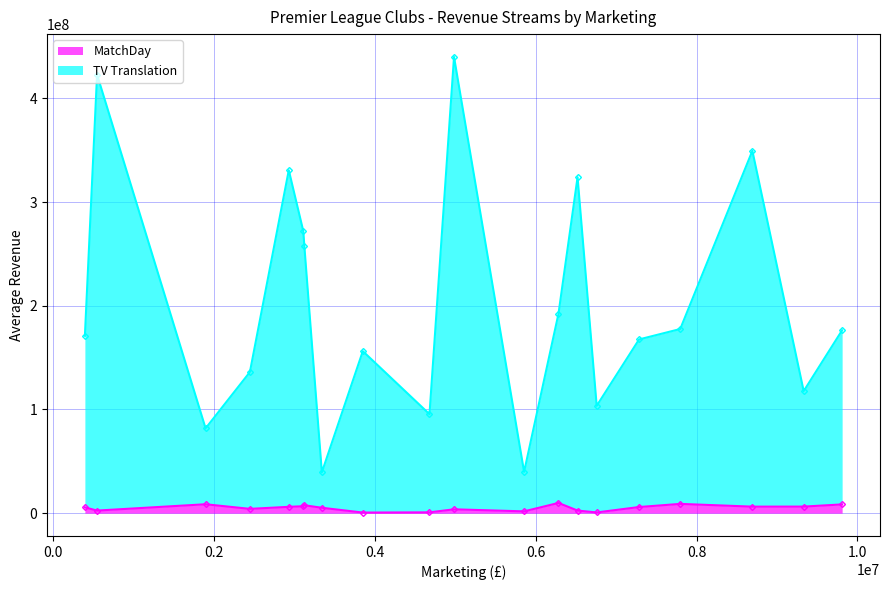

What is the average value of the TV Translation series?

197447033